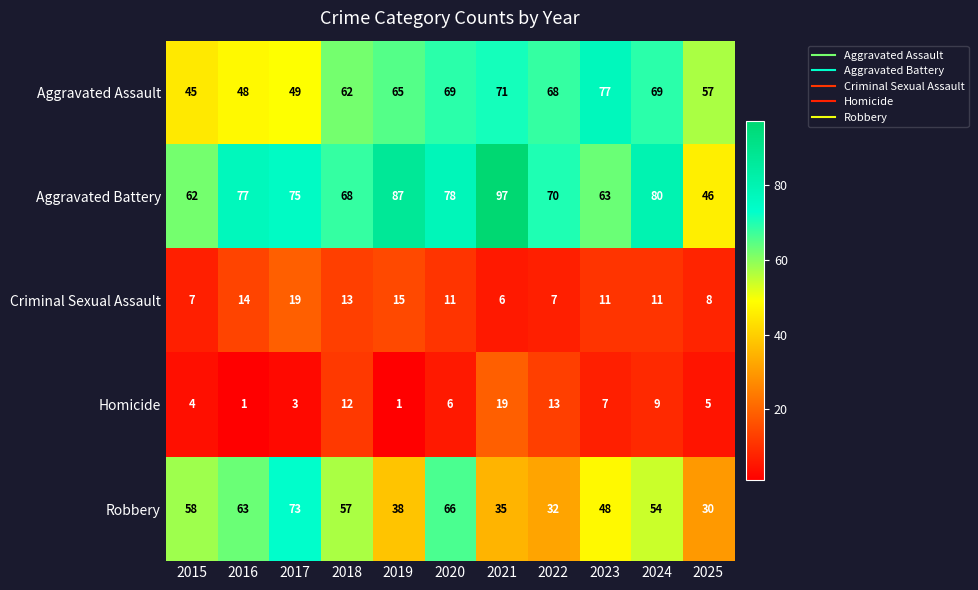

What is the minimum value for Aggravated Battery?

46